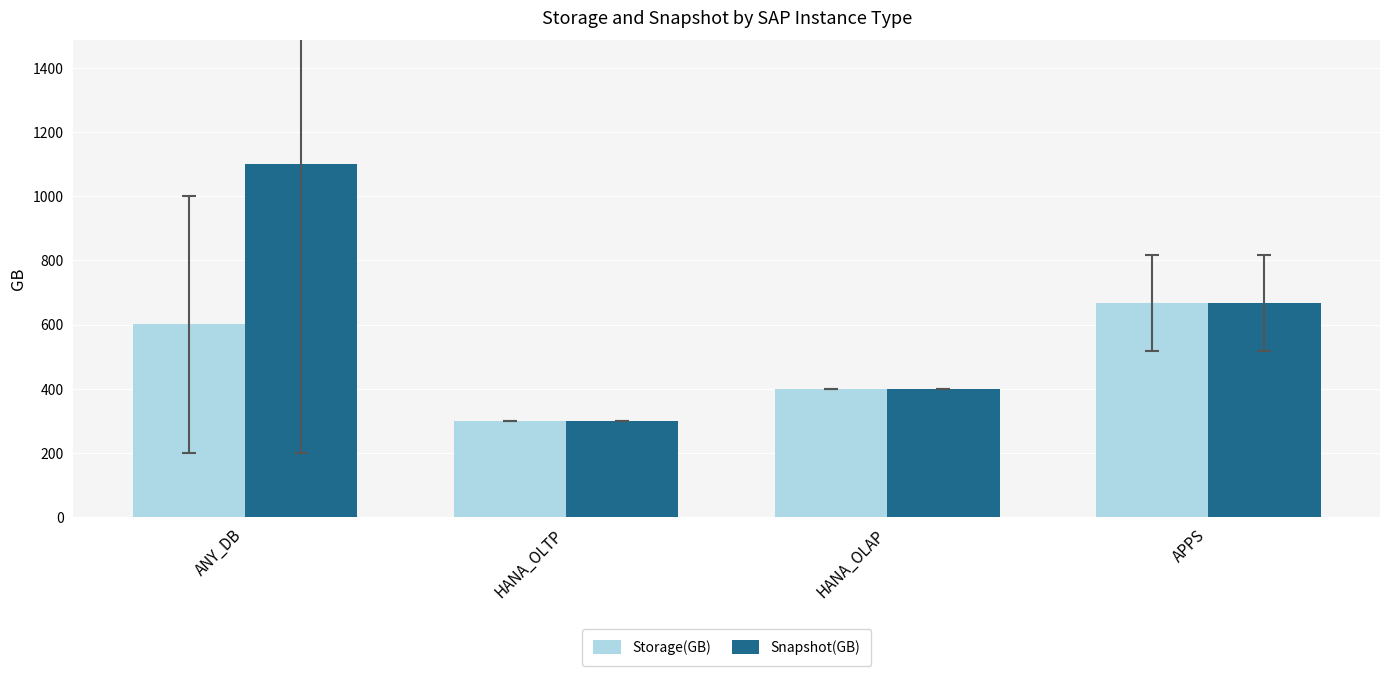

What is the spread (max minus min) of values at ANY_DB?

500.0